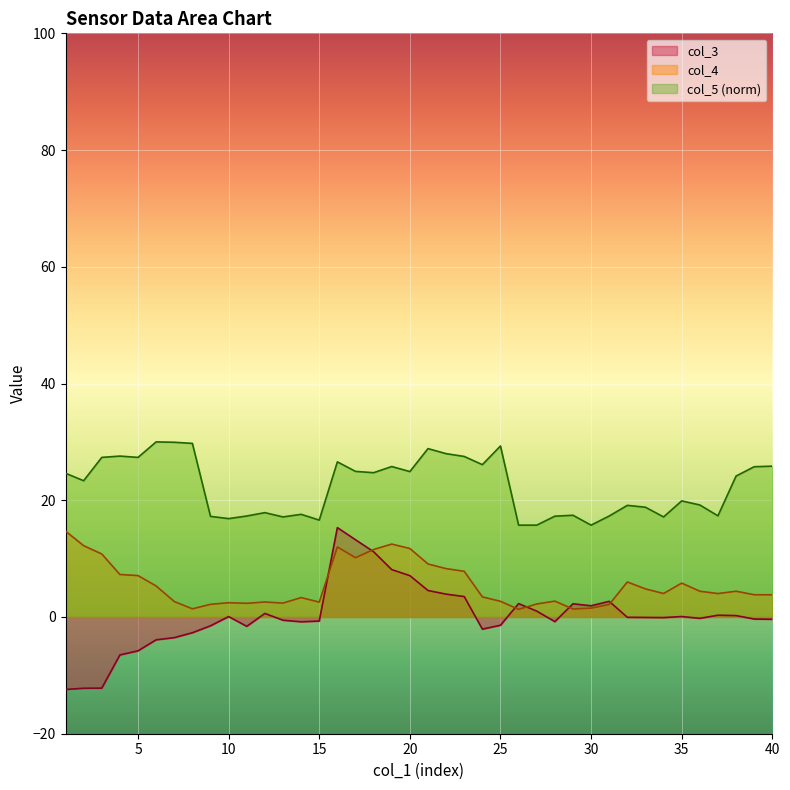

Which category has the lowest value in the col_4 series?

26